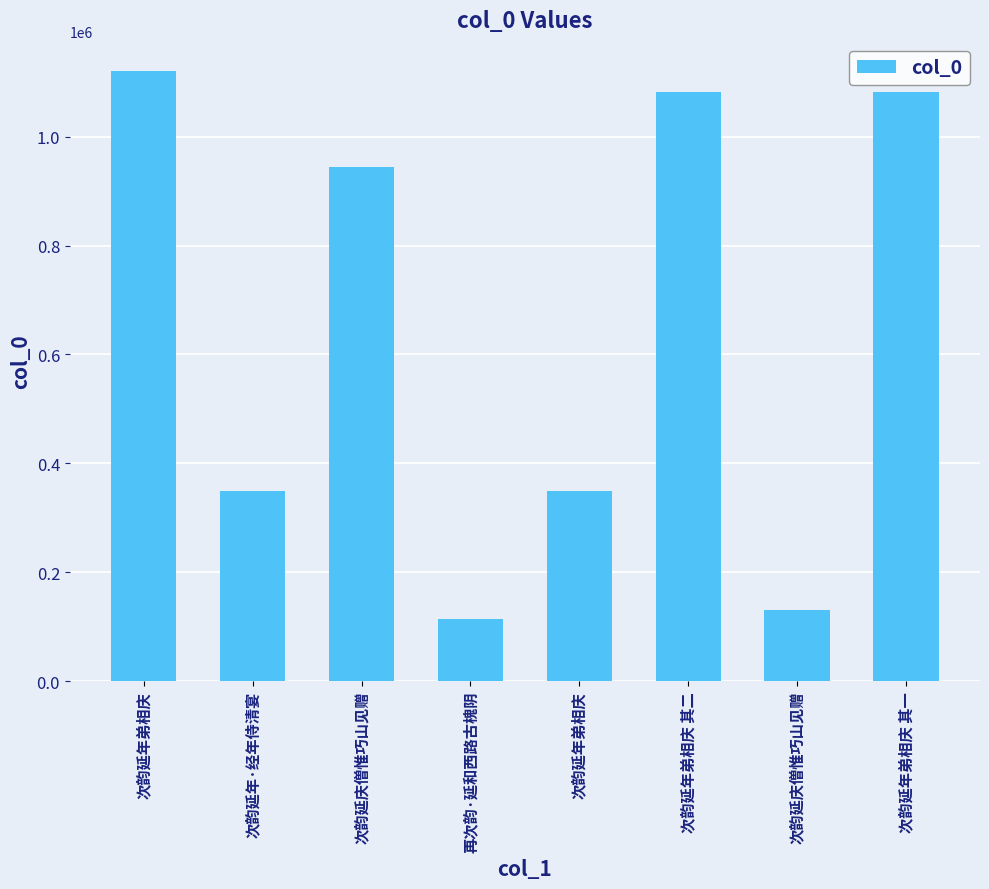

Where is the data nearest to the value 616986?

次韵延年·经年侍清宴